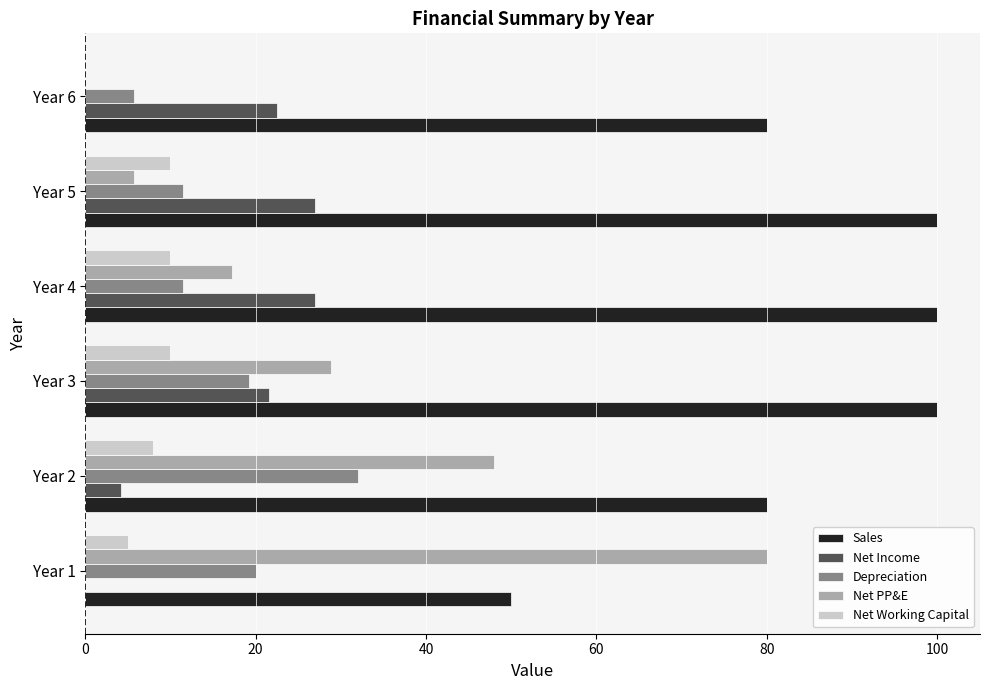

What are all the series names shown in the legend?

Sales, Net Income, Depreciation, Net PP&E, Net Working Capital